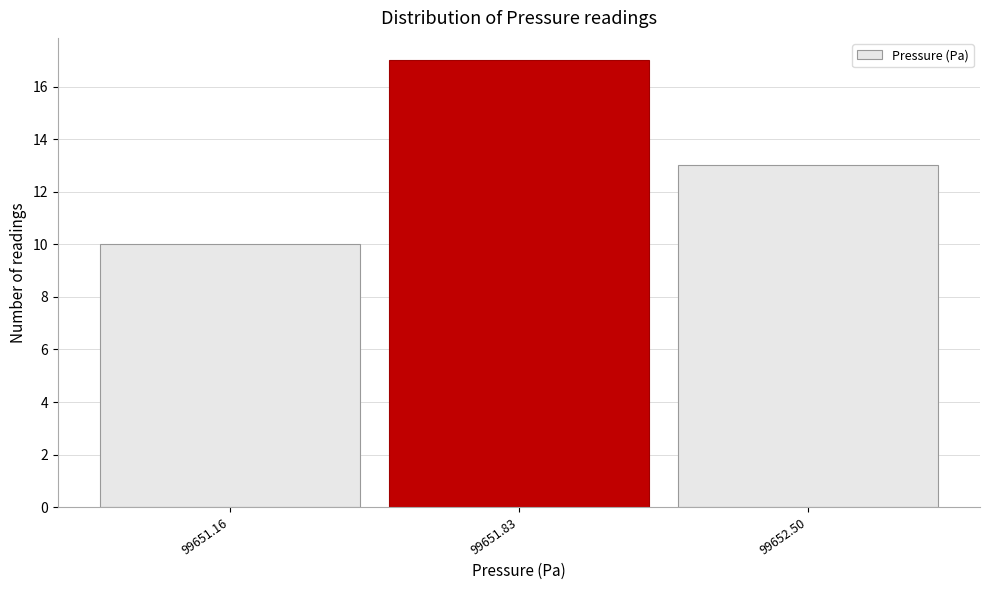

Which range on the x-axis has the tallest bar?

99651.5 to 99652.2